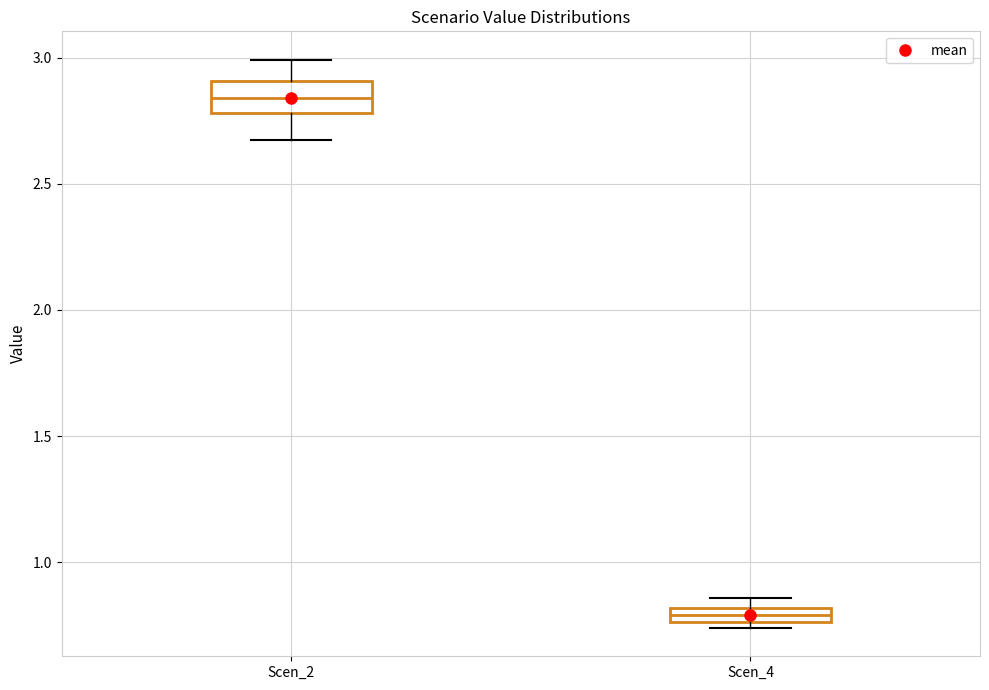

Comparing the boxes themselves (not the whiskers), which one is the tallest?

Scen_2